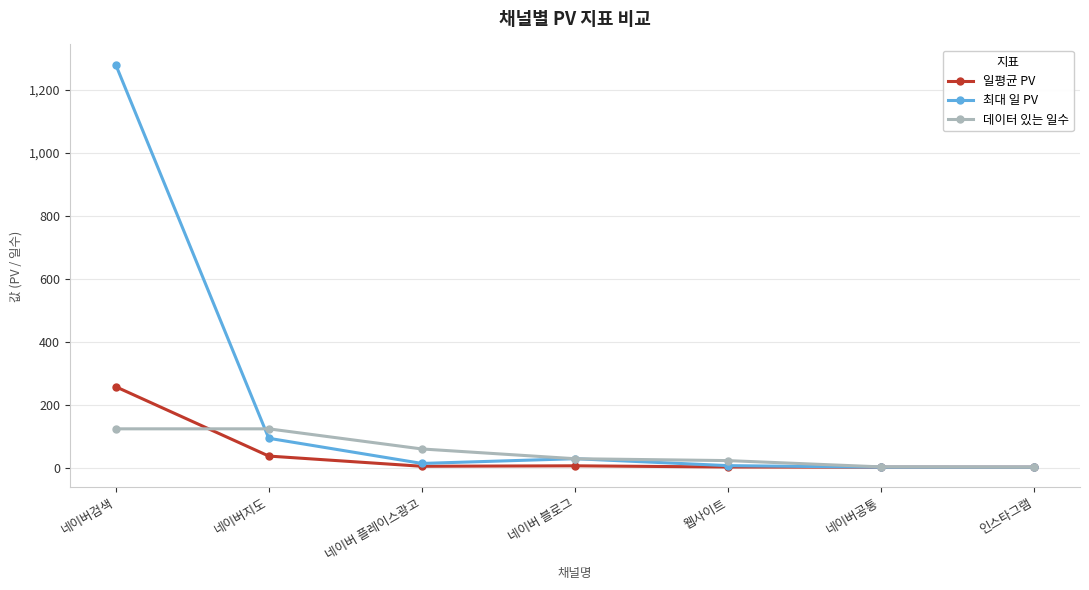

Which series has the widest spread of values?

최대 일 PV